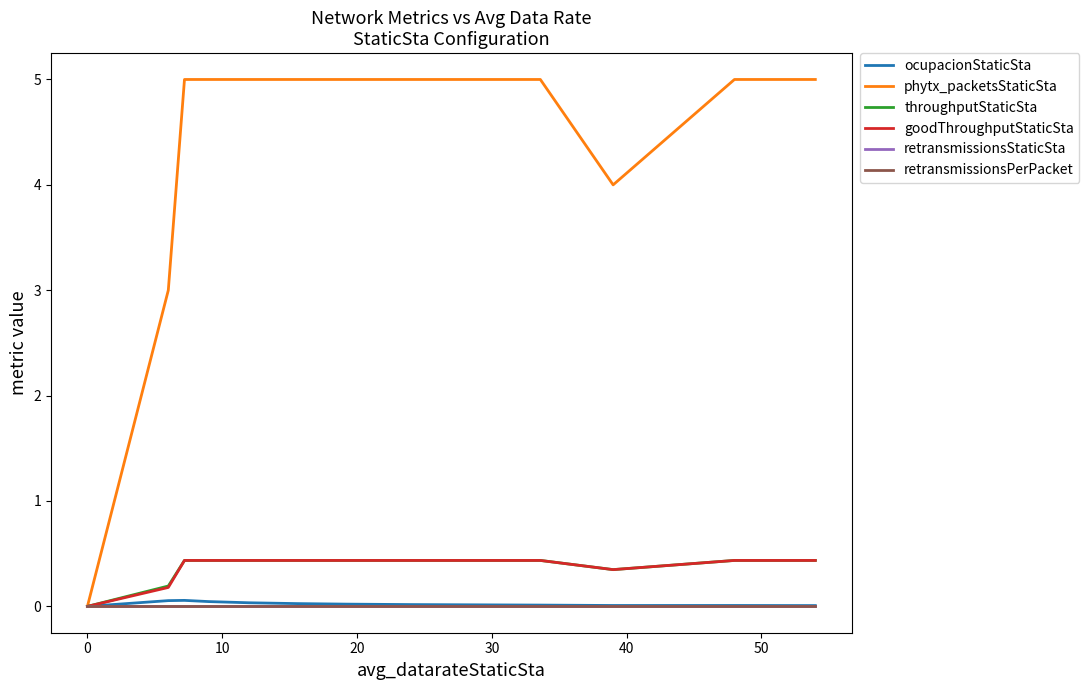

Which series has the largest range (max minus min)?

phytx_packetsStaticSta